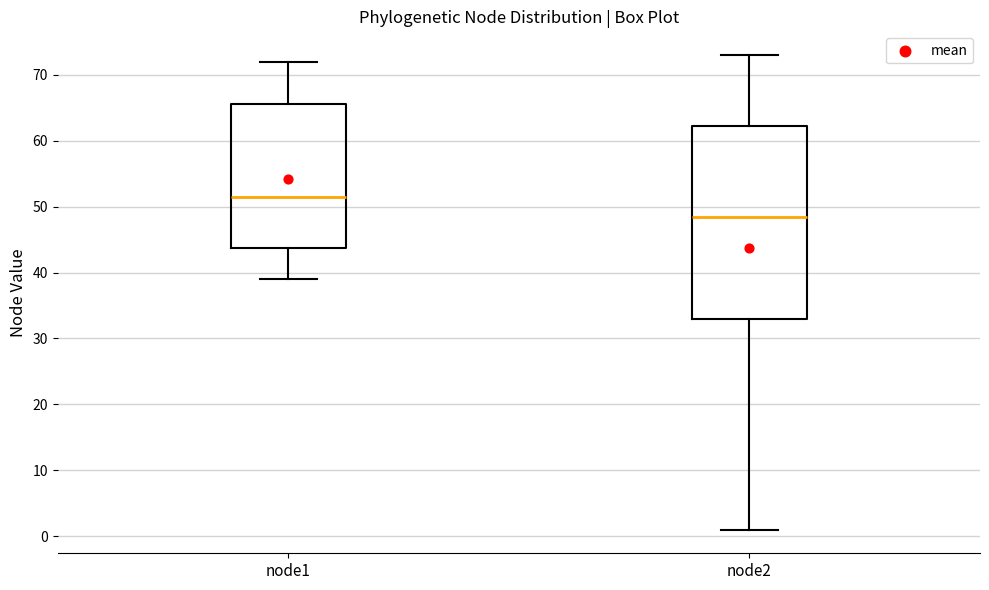

Where does the median line of the box for node1 sit on the y-axis? The values are not printed on the chart, so give them approximately, as read against the axis.

52